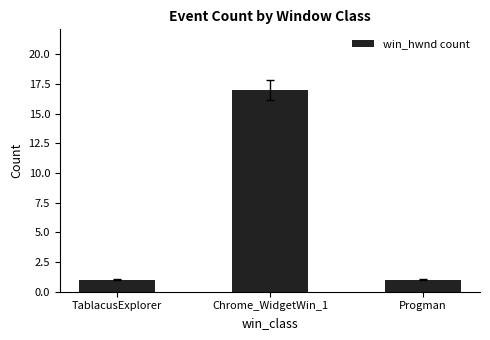

Which category has the highest value across all series?

Chrome_WidgetWin_1